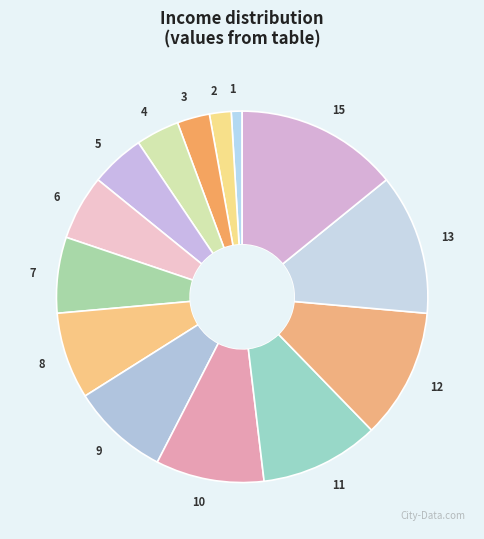

Is 5 the majority of the pie?

No